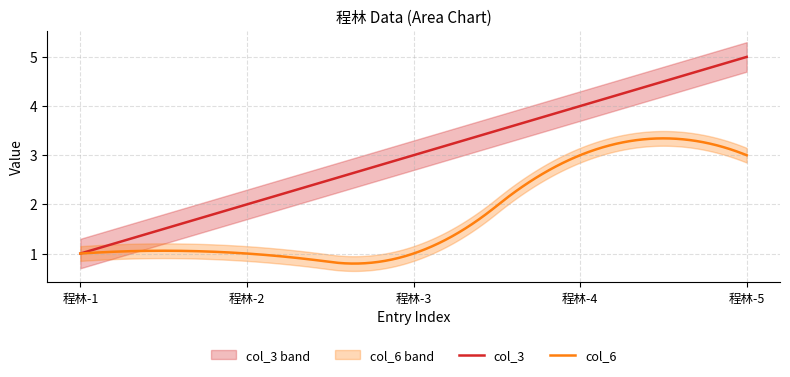

True or false: col_6 has a value of 2 at 程林-4.

False